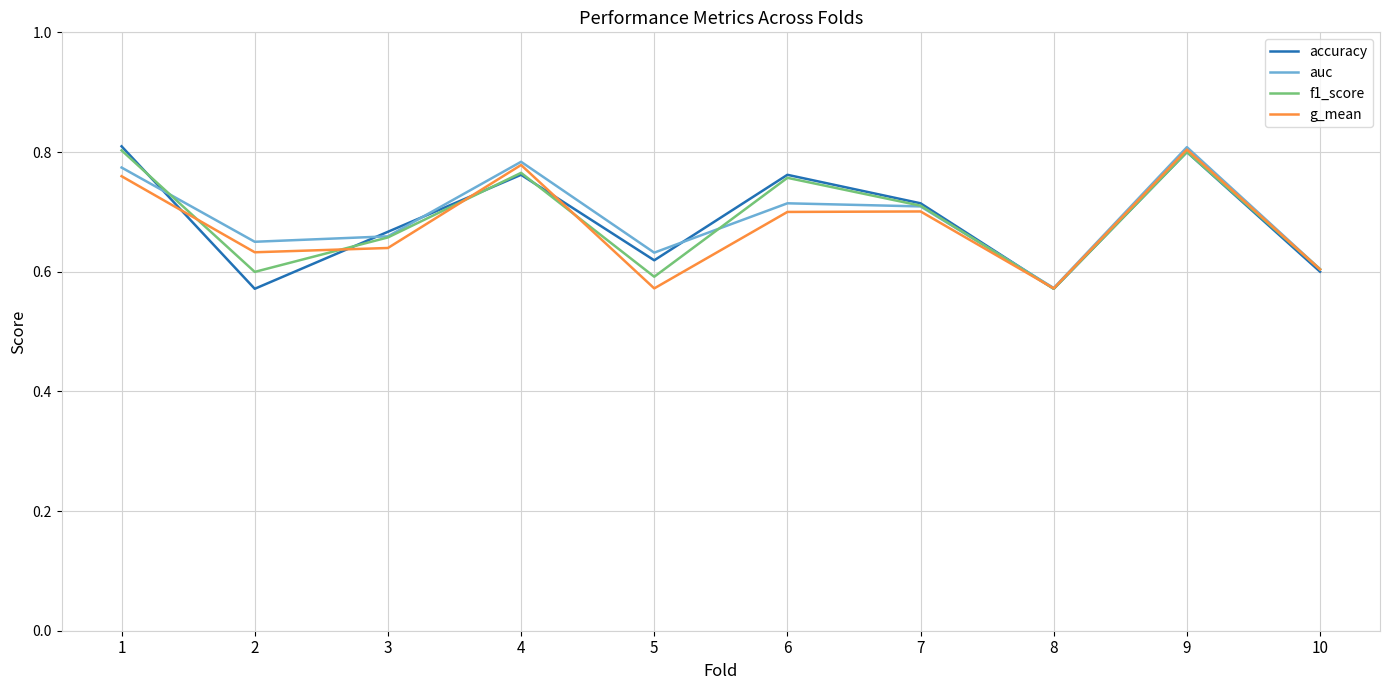

Is it true that f1_score equals 1.2 at 9?

False